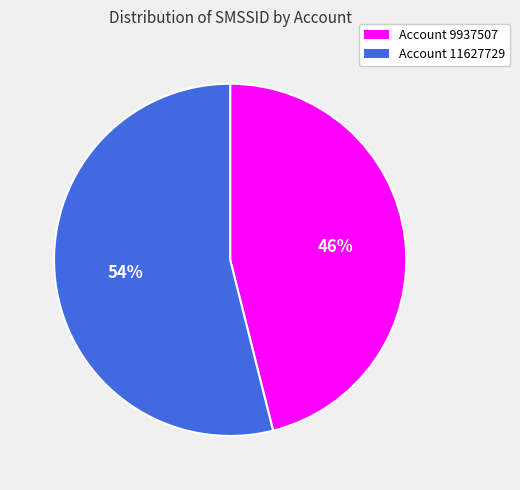

What is the largest slice in the pie chart?

Account 11627729